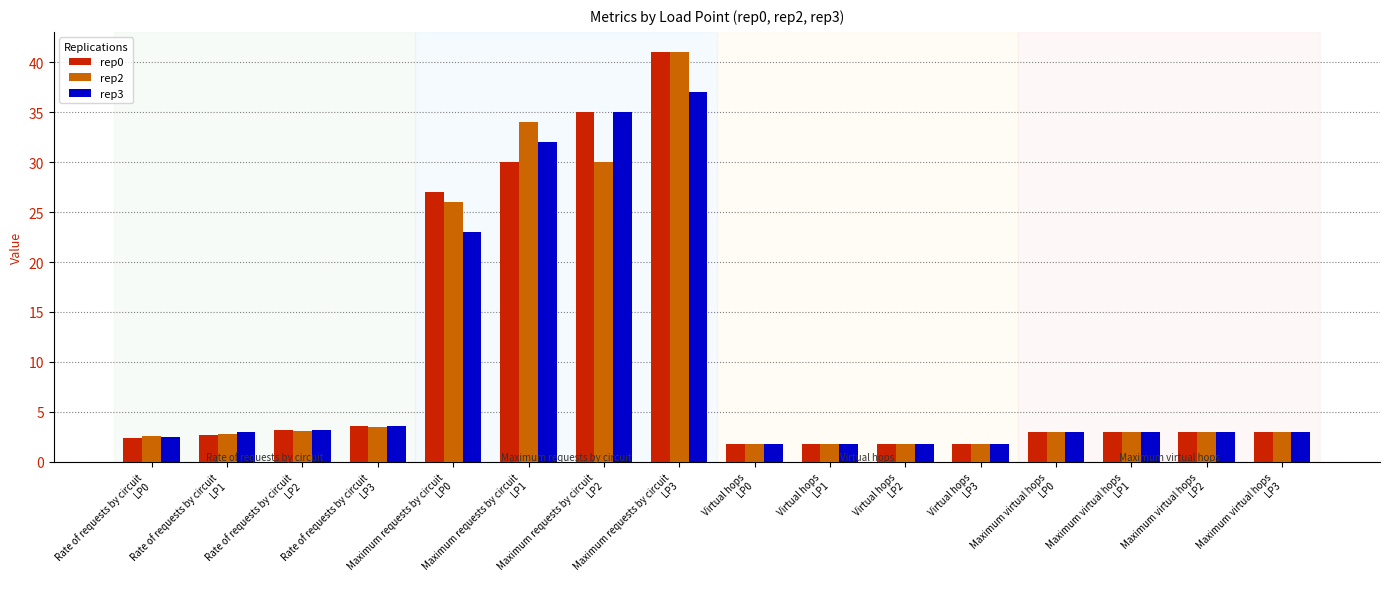

What is the sum of all rep0 values?

164.0